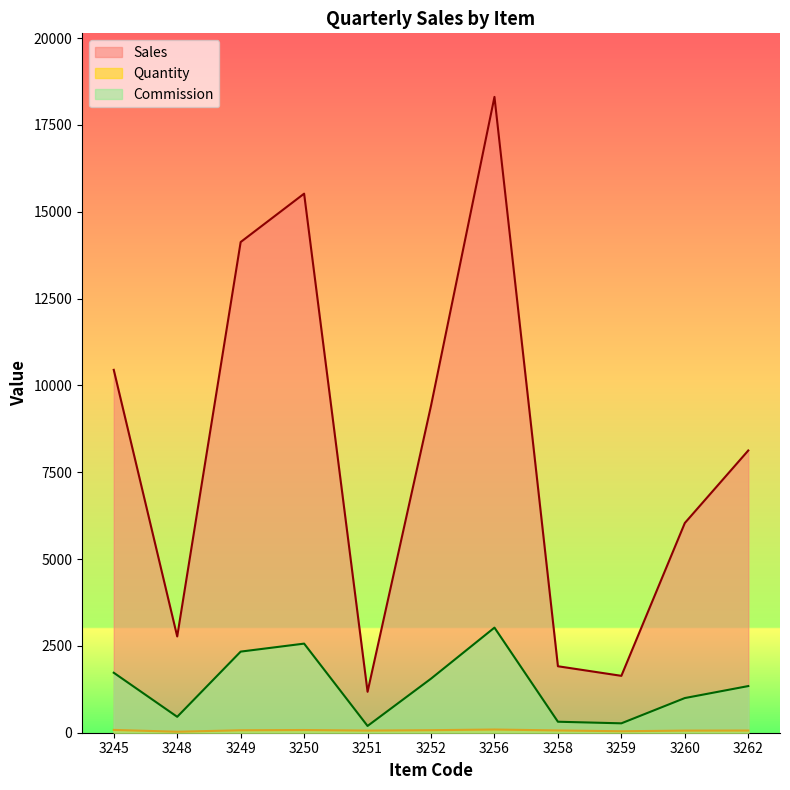

Where does the Commission series first go above 1343?

3245